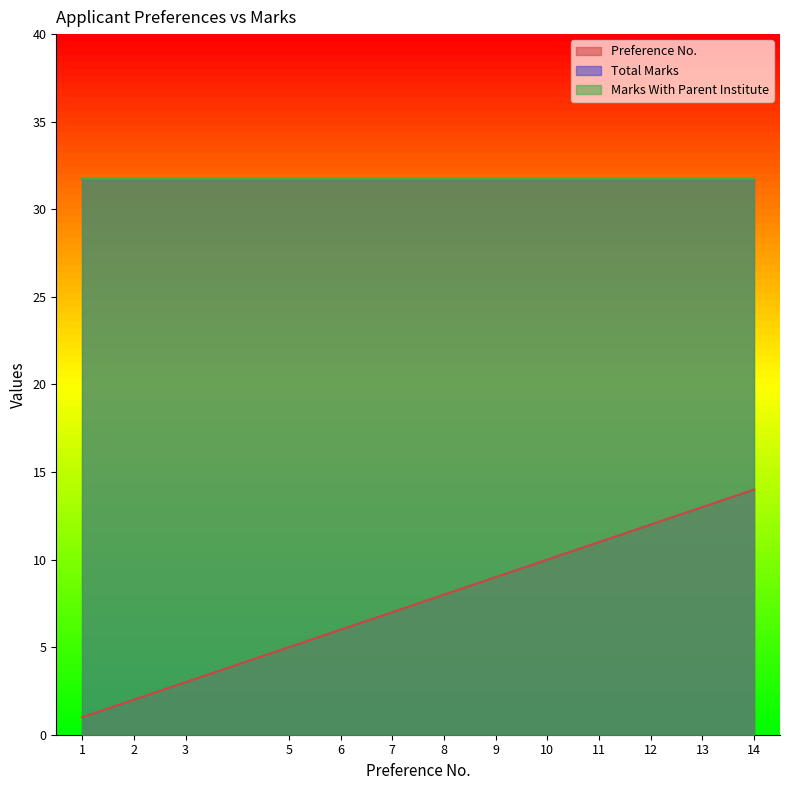

Is the value of Preference No. at 2 greater than the value of Total Marks at 3?

No